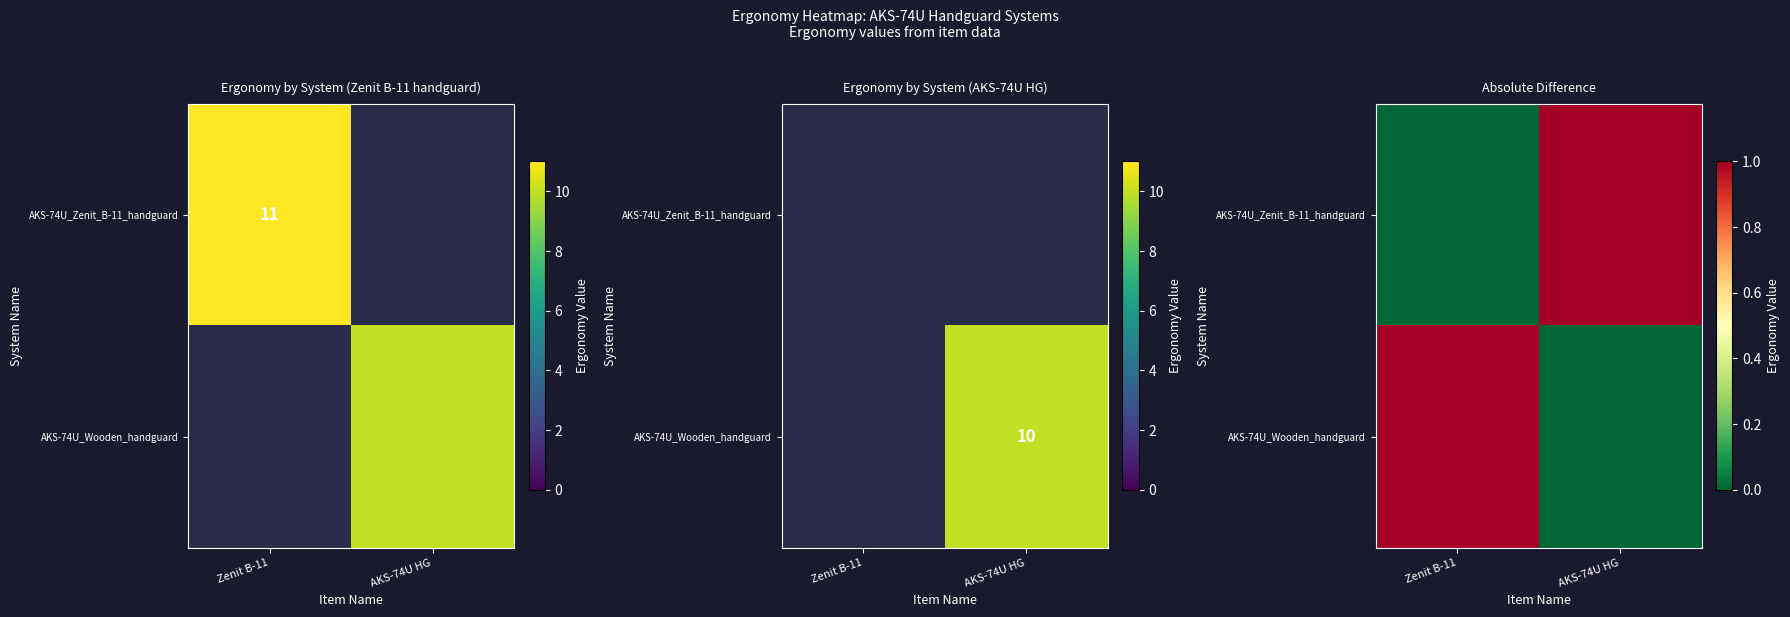

The AKS-74U_Zenit_B-11_handguard series shows 0 at Zenit B-11. True or false?

False